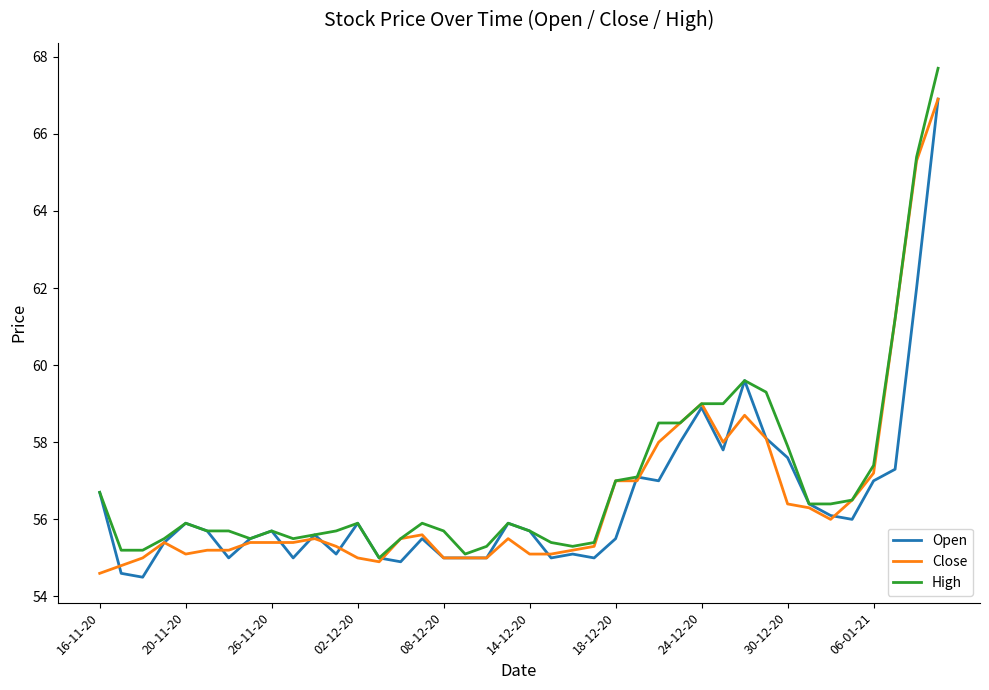

Which series has the widest spread of values?

High